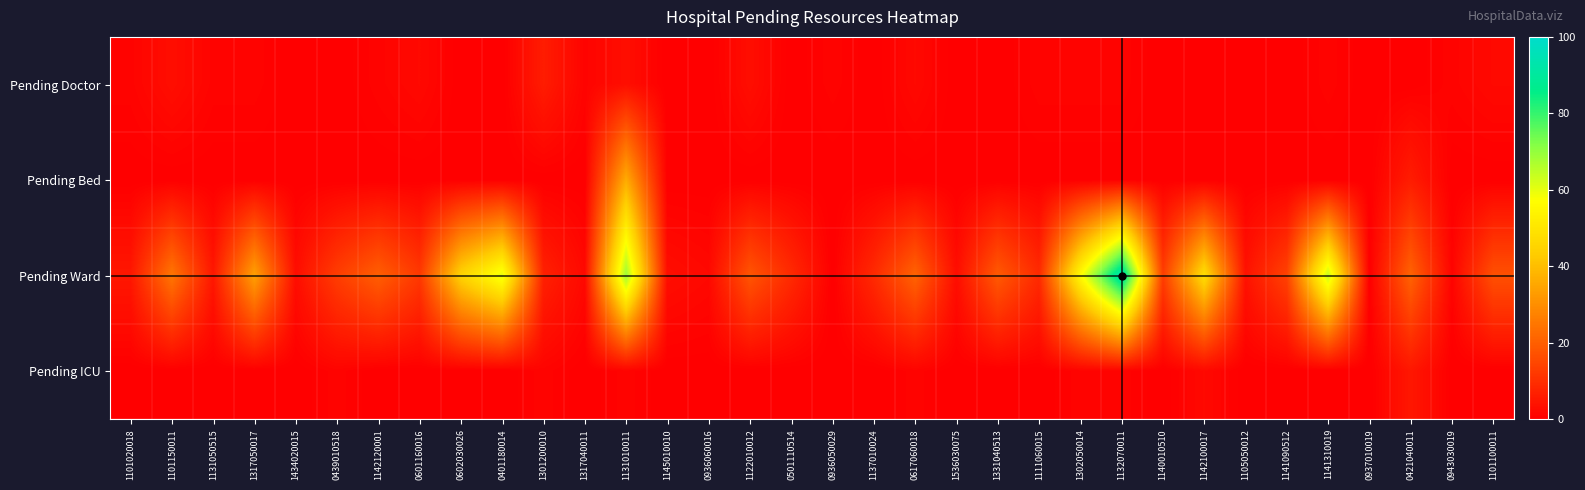

Reading left to right, what are all the values shown in this chart?

Pending Doctor: 1101020018=1	1101150011=3	1131050515=1	1317050017=1	1434020015=0	0439010518=0	1142120001=1	0601160016=2	0602030026=0	0401180014=0	1301200010=6	1317040011=1	1131010011=3	1145010010=0	0936060016=0	1122010012=3	0501110514=0	0936050029=1	1137010024=0	0617060018=2	1536030075=0	1331040513=0	1111060015=1	1302050014=1	1132070011=1	1140010510=0	1142100017=0	1105050012=0	1141090512=0	1141310019=1	0937010019=0	0421040011=0	0943030019=1	1101100011=2
Pending Bed: 1101020018=0	1101150011=0	1131050515=0	1317050017=0	1434020015=0	0439010518=0	1142120001=0	0601160016=0	0602030026=0	0401180014=0	1301200010=0	1317040011=0	1131010011=36	1145010010=0	0936060016=0	1122010012=0	0501110514=0	0936050029=0	1137010024=0	0617060018=0	1536030075=0	1331040513=0	1111060015=0	1302050014=0	1132070011=0	1140010510=0	1142100017=0	1105050012=0	1141090512=0	1141310019=0	0937010019=0	0421040011=6	0943030019=0	1101100011=0
Pending Ward: 1101020018=5	1101150011=25	1131050515=5	1317050017=34	1434020015=3	0439010518=13	1142120001=20	0601160016=12	0602030026=45	0401180014=60	1301200010=7	1317040011=2	1131010011=69	1145010010=3	0936060016=2	1122010012=18	0501110514=9	0936050029=0	1137010024=9	0617060018=21	1536030075=3	1331040513=19	1111060015=9	1302050014=56	1132070011=94	1140010510=13	1142100017=48	1105050012=4	1141090512=14	1141310019=64	0937010019=0	0421040011=21	0943030019=1	1101100011=17
Pending ICU: 1101020018=0	1101150011=0	1131050515=0	1317050017=0	1434020015=0	0439010518=1	1142120001=0	0601160016=0	0602030026=0	0401180014=0	1301200010=1	1317040011=0	1131010011=1	1145010010=0	0936060016=0	1122010012=0	0501110514=0	0936050029=0	1137010024=0	0617060018=1	1536030075=0	1331040513=0	1111060015=0	1302050014=1	1132070011=1	1140010510=0	1142100017=2	1105050012=0	1141090512=0	1141310019=0	0937010019=0	0421040011=5	0943030019=0	1101100011=0